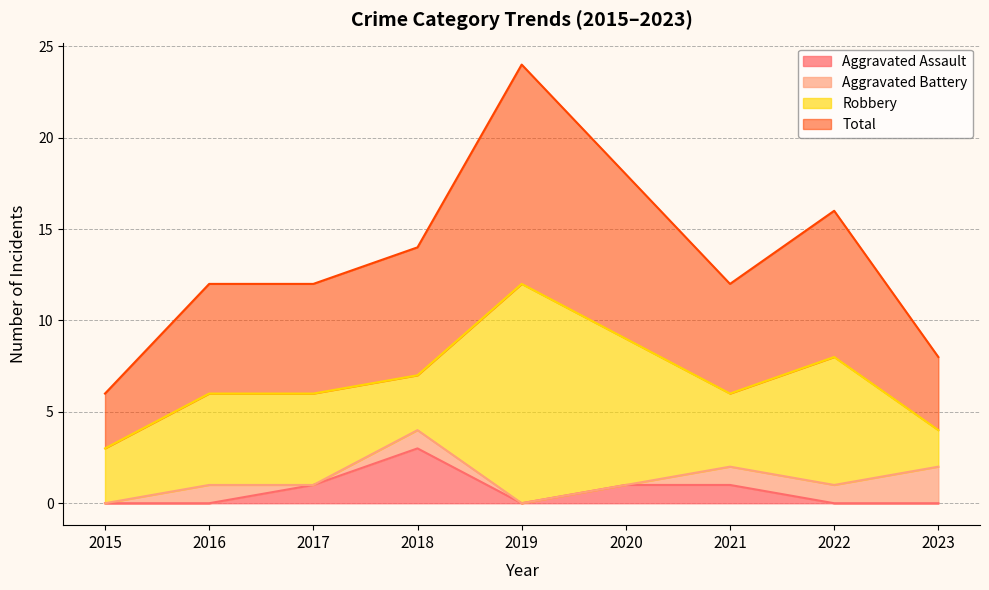

What is the highest value of the Total series?

12